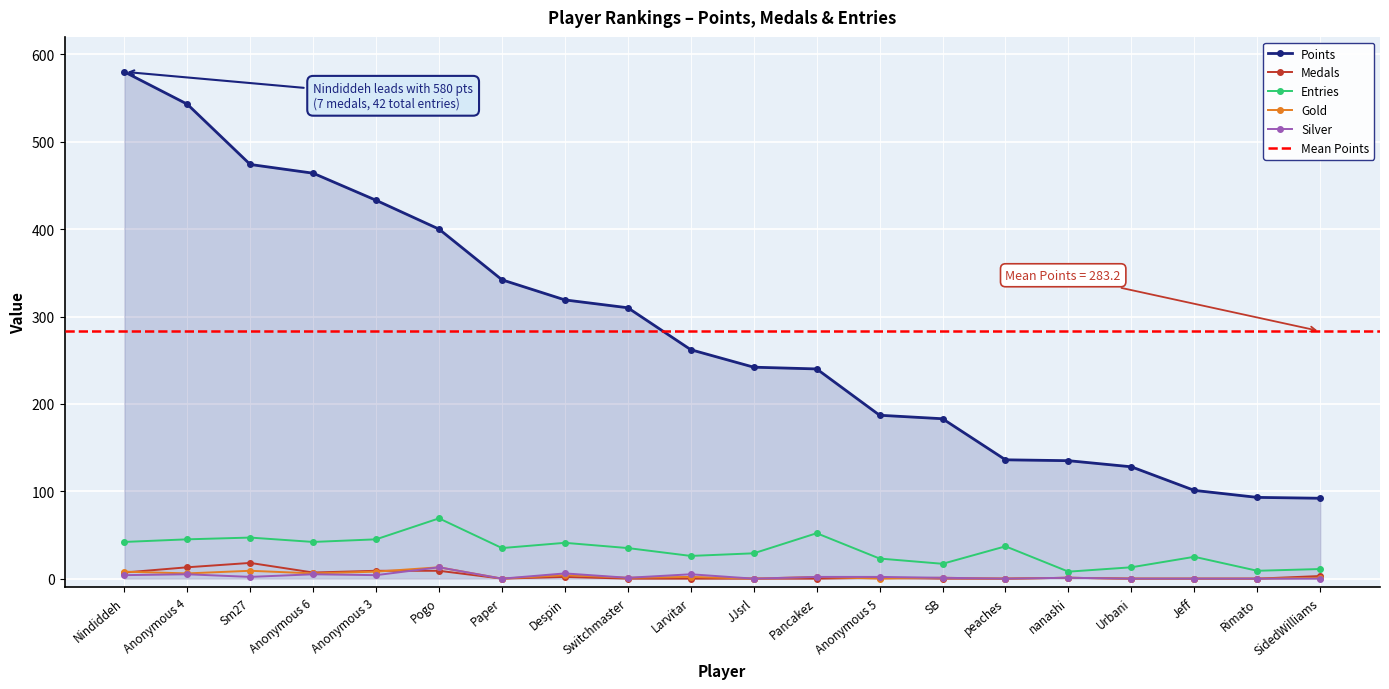

At SidedWilliams, list the series in order from largest to smallest.

Points, Entries, Medals, Gold, Silver